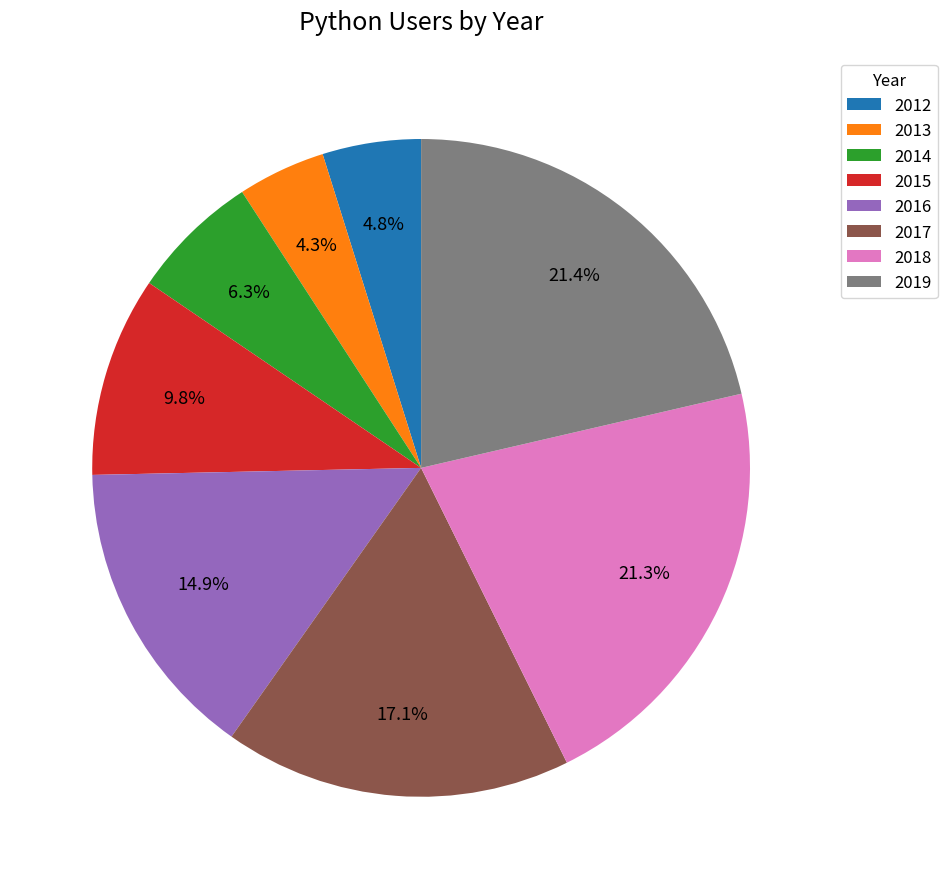

How many segments does this pie chart have?

8